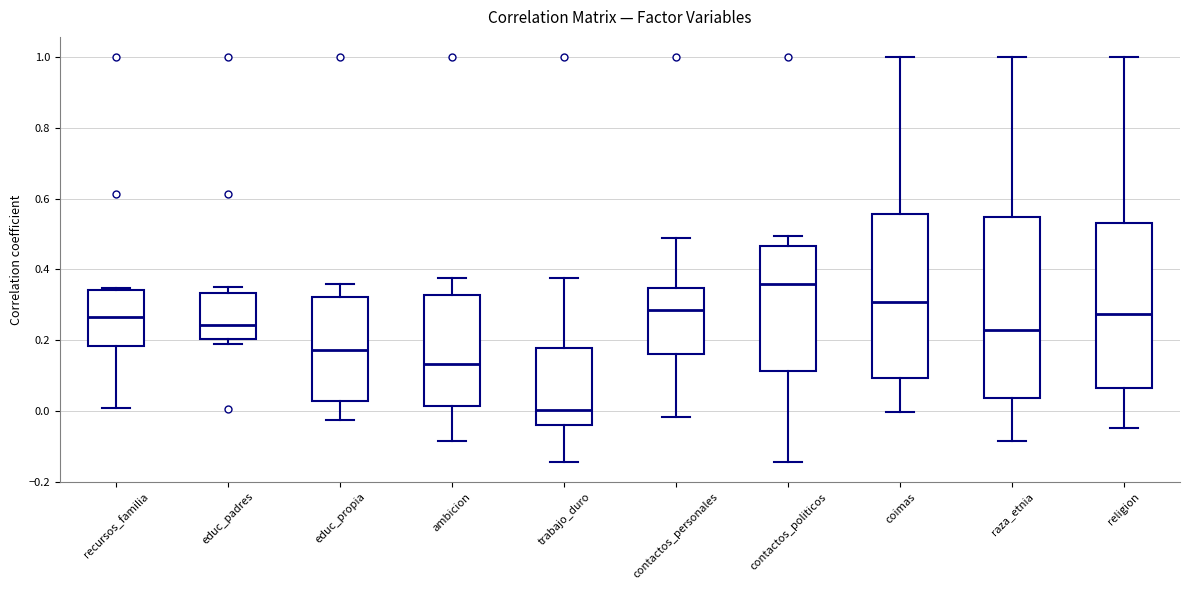

Where does the lower whisker of the box for coimas end on the y-axis? The values are not printed on the chart, so give them approximately, as read against the axis.

0.00